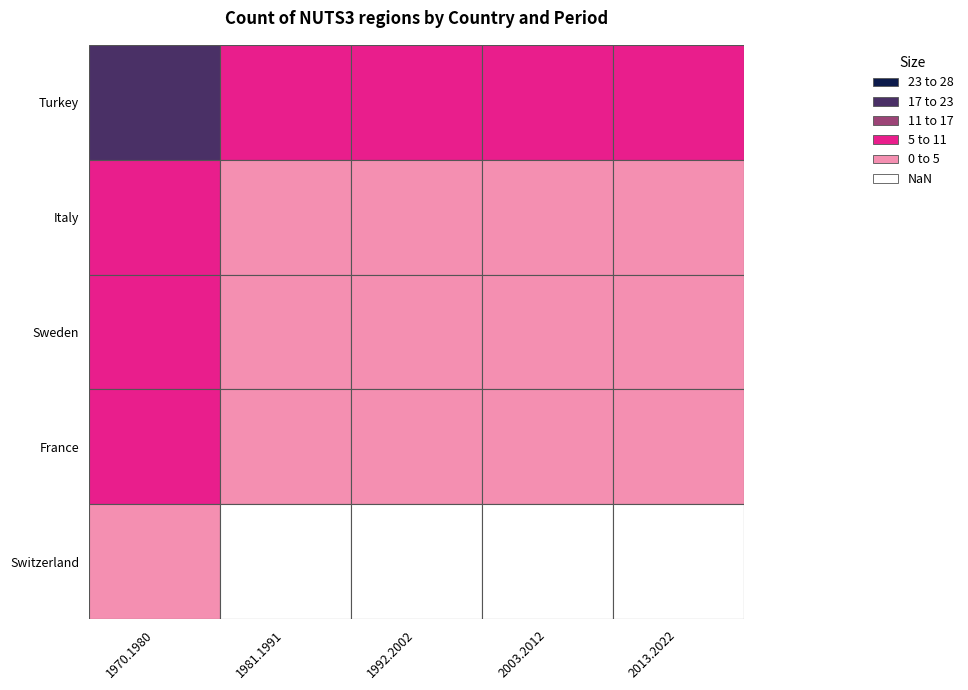

Between 0 and 4, which series saw the biggest shift?

TR